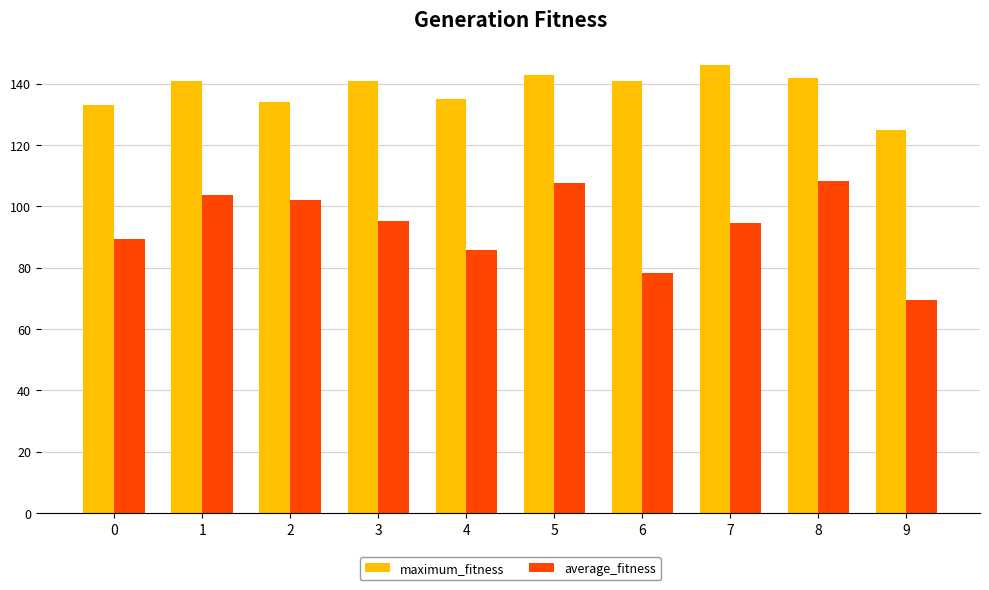

What is the value of the maximum_fitness bar at the 6th from the left?

143.0